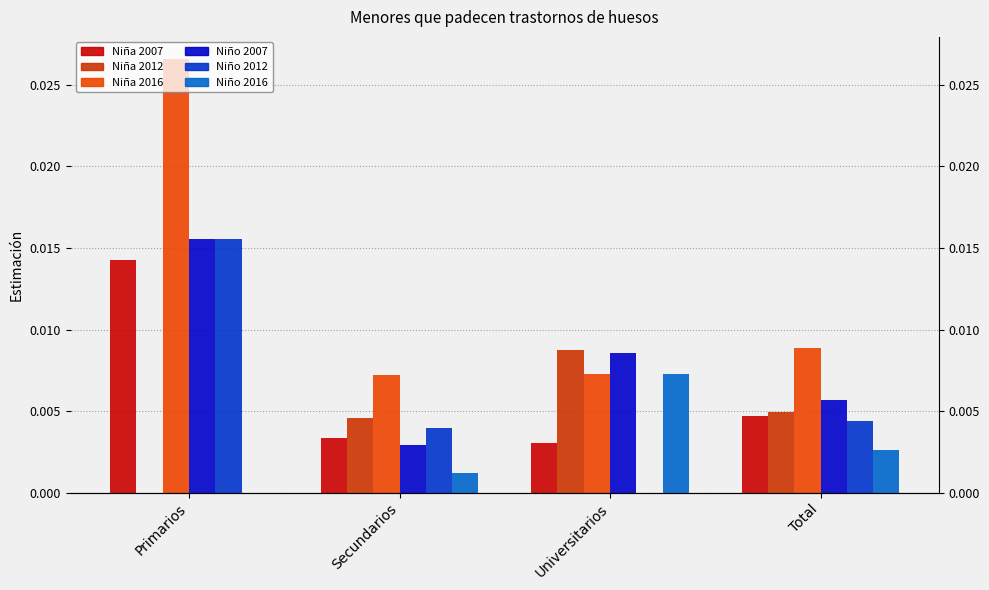

Which series changed the most between Primarios and Total?

Niña 2016